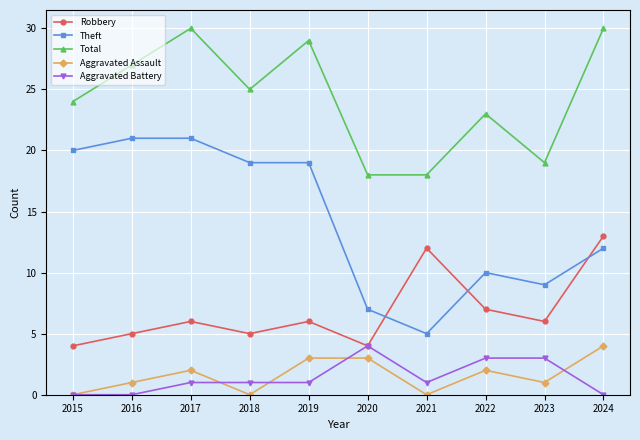

True or false: Total and Robbery intersect in this chart.

False